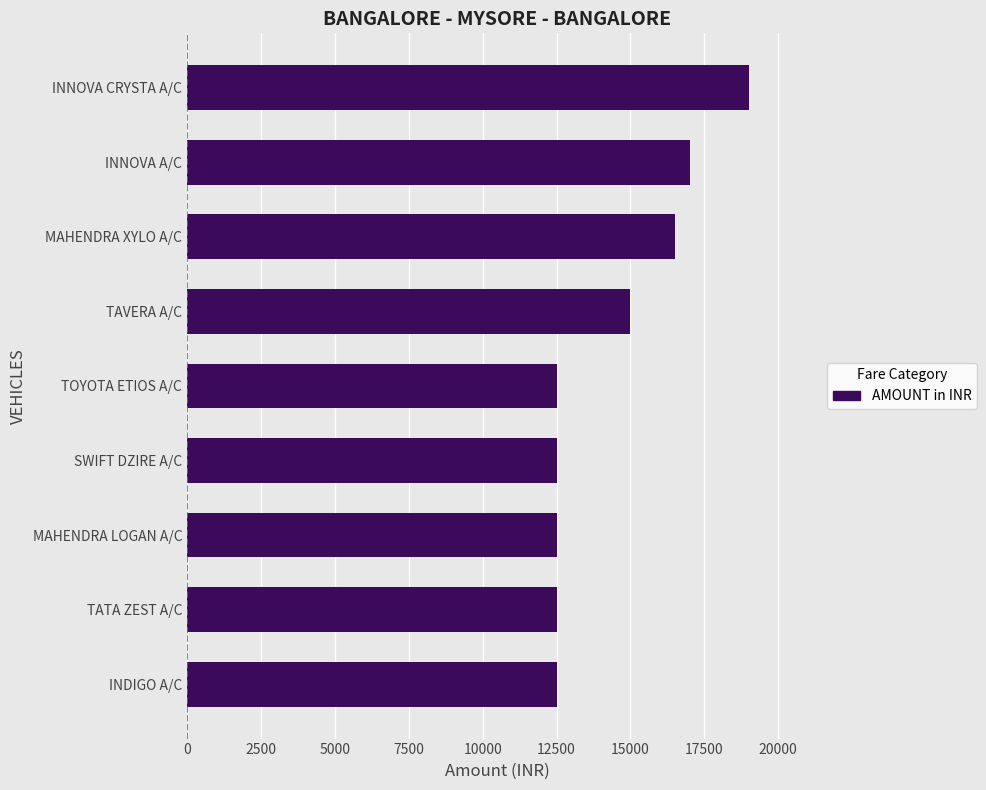

Does the chart contain any negative values?

No